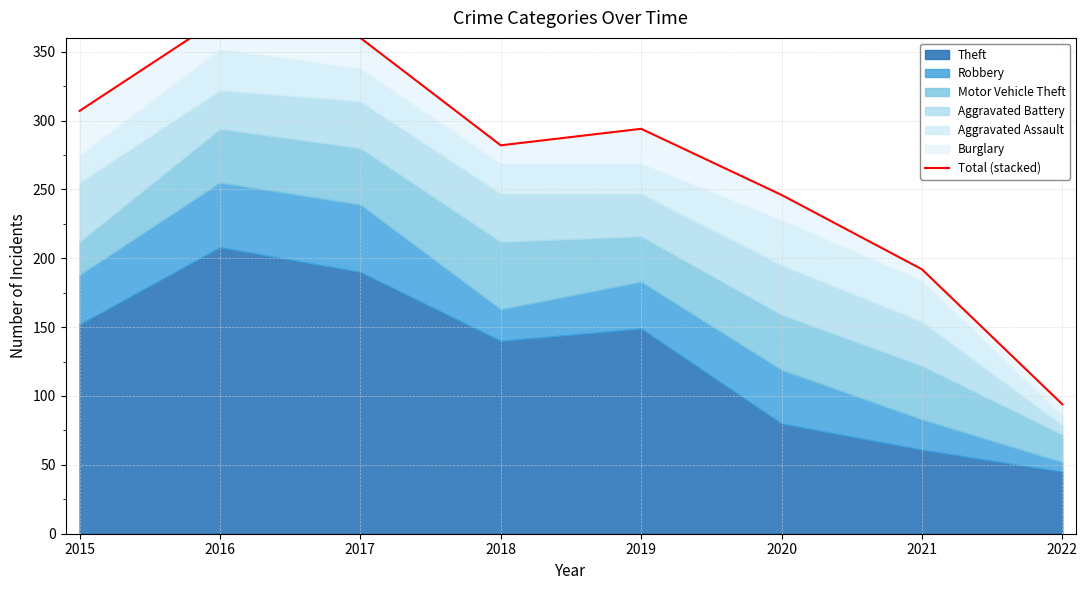

Reading left to right, what are all the values shown in this chart?

307	374	360	282	294	246	192	94